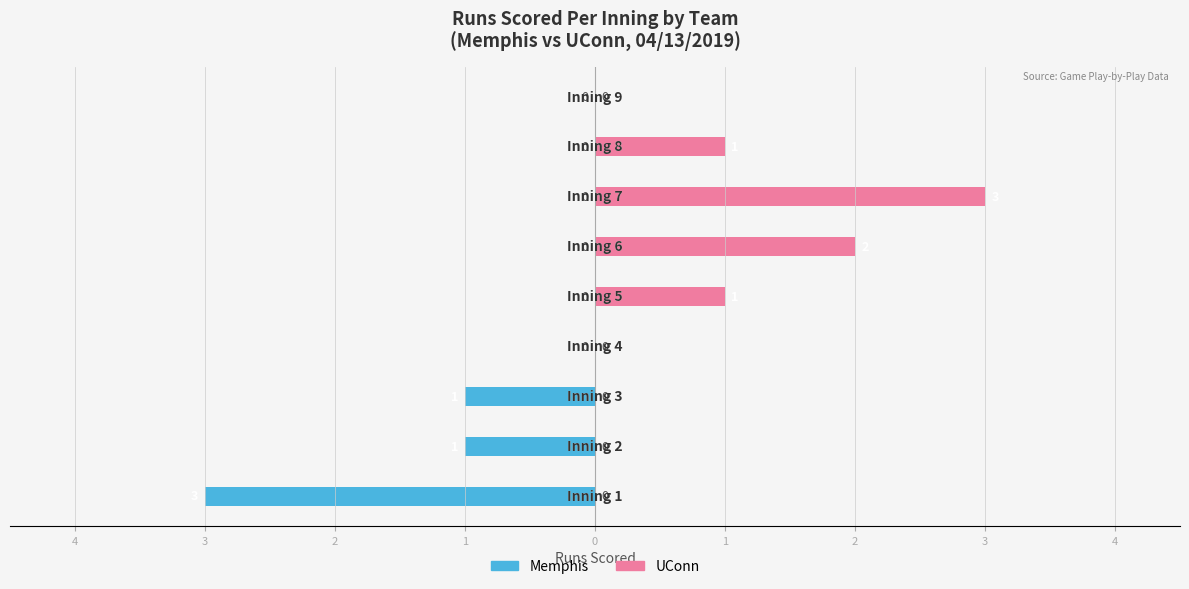

What is the label of the 8th bar from the left?

3